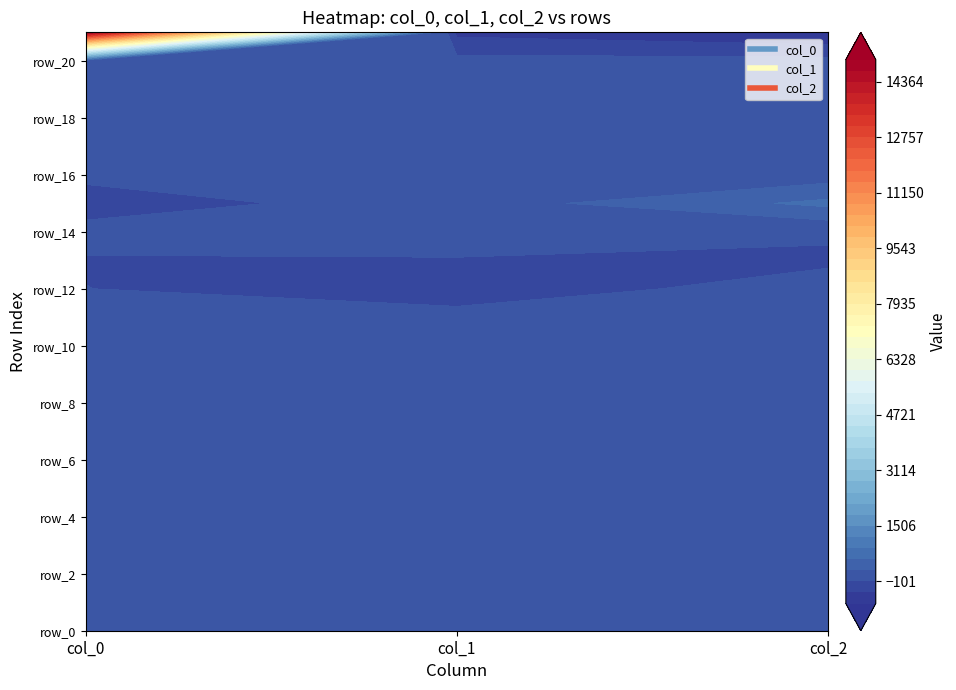

Reading left to right, transcribe all the data shown in this chart.

col_0: col_0=183.2	col_1=126.5	col_2=187.6
col_1: col_0=183.7	col_1=125.9	col_2=186.3
col_2: col_0=183.1	col_1=125.6	col_2=188.8
r3: col_0=184.0	col_1=127.7	col_2=188.0
r4: col_0=184.0	col_1=128.9	col_2=187.2
r5: col_0=183.8	col_1=130.1	col_2=188.0
r6: col_0=182.4	col_1=130.5	col_2=188.0
r7: col_0=184.1	col_1=130.0	col_2=189.5
r8: col_0=184.6	col_1=131.2	col_2=190.0
r9: col_0=182.7	col_1=129.6	col_2=190.1
r10: col_0=181.9	col_1=130.6	col_2=189.3
r11: col_0=1.5	col_1=0.4	col_2=1.7
r12: col_0=-97.2	col_1=-263.5	col_2=32.9
r13: col_0=-122.0	col_1=-112.4	col_2=-151.6
r14: col_0=-0.9	col_1=-3.6	col_2=-56.8
r15: col_0=-244.9	col_1=51.2	col_2=624.5
r16: col_0=-27.5	col_1=5.0	col_2=55.8
r17: col_0=-86.9	col_1=16.2	col_2=191.3
r18: col_0=-64.0	col_1=1.6	col_2=-8.9
r19: col_0=55.9	col_1=16.0	col_2=-97.4
r20: col_0=-63.4	col_1=1.7	col_2=-7.7
r21: col_0=15007.1	col_1=-507.6	col_2=-743.6